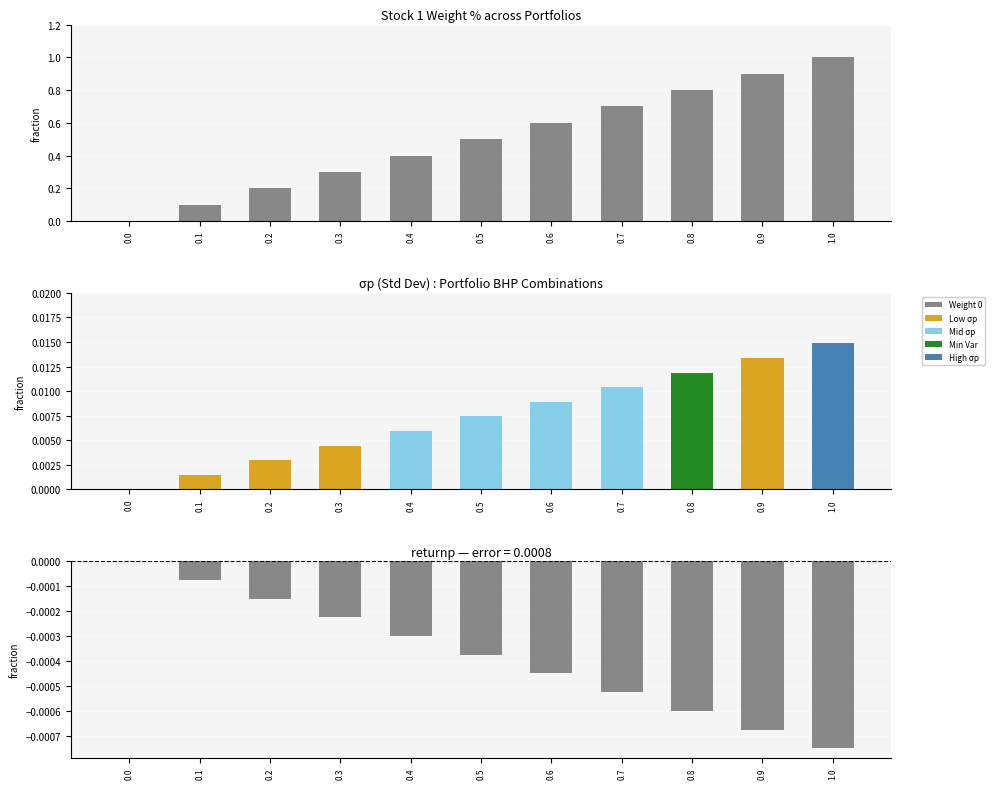

Reading right to left, what are all the values shown in this chart?

1.0=1.0	0.9=0.9	0.8=0.8	0.7=0.7	0.6=0.6	0.5=0.5	0.4=0.4	0.3=0.3	0.2=0.2	0.1=0.1	0.0=0.0